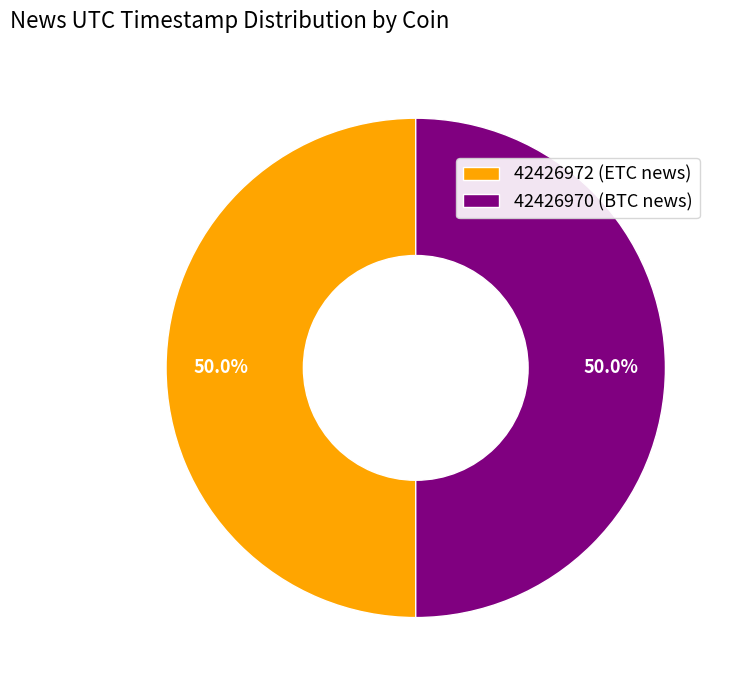

What percentage do 42426972 and 42426970 together represent?

100.0%